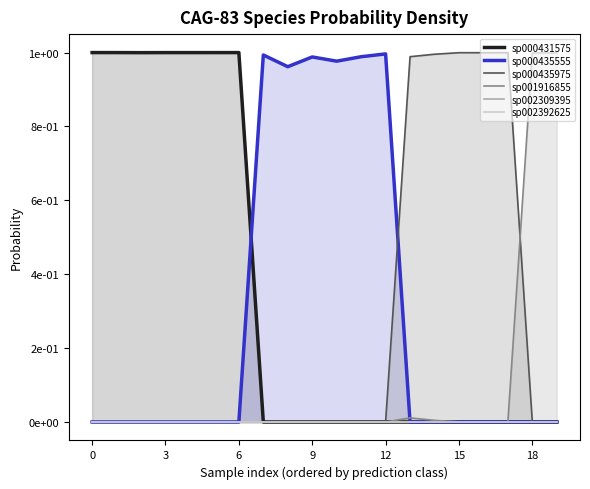

How many lines are shown in the chart?

6